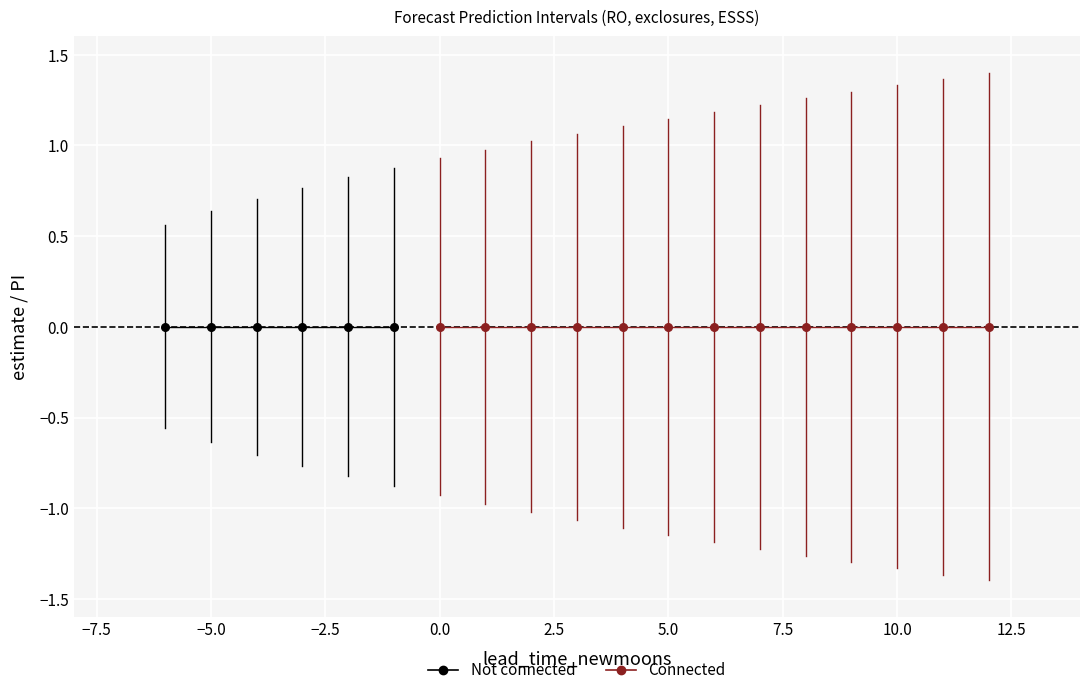

At how many categories does at least one series exceed -1?

19